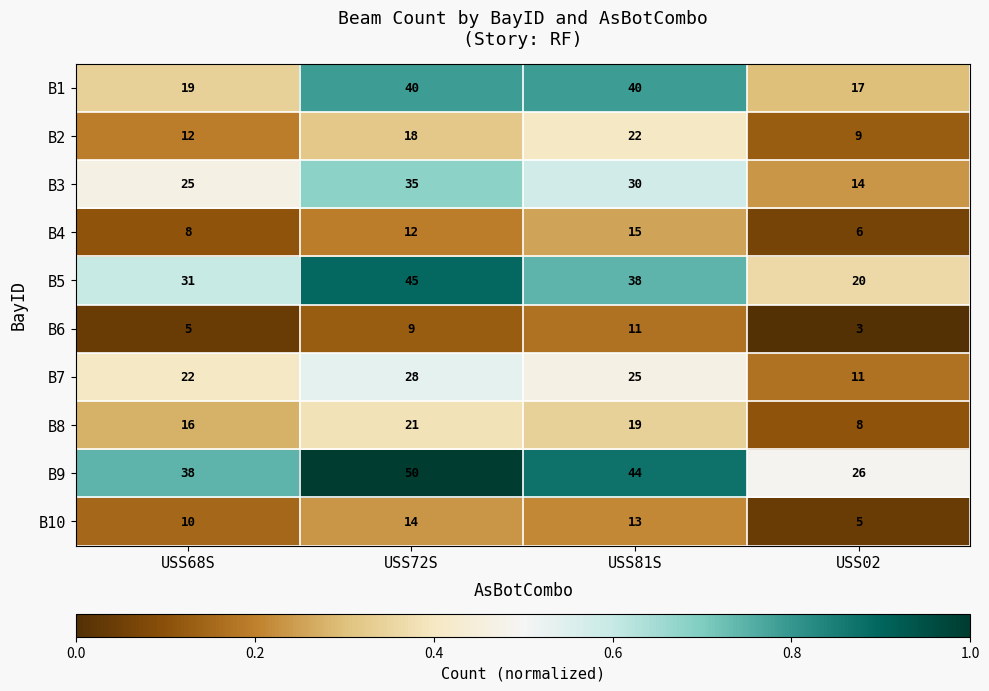

List the series in order of their peak value, lowest first.

B6, B10, B4, B8, B2, B7, B3, B1, B5, B9